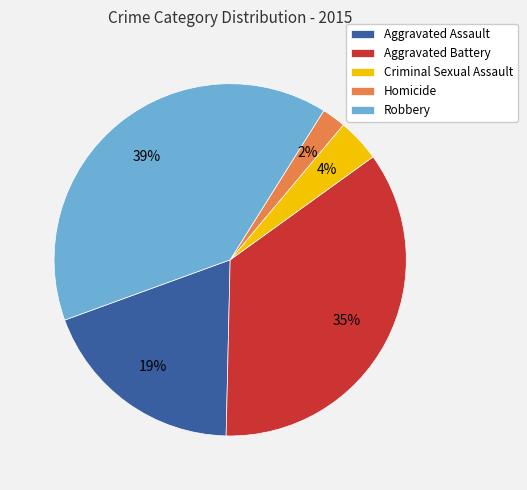

Is it true that Robbery is 27% of the pie?

False